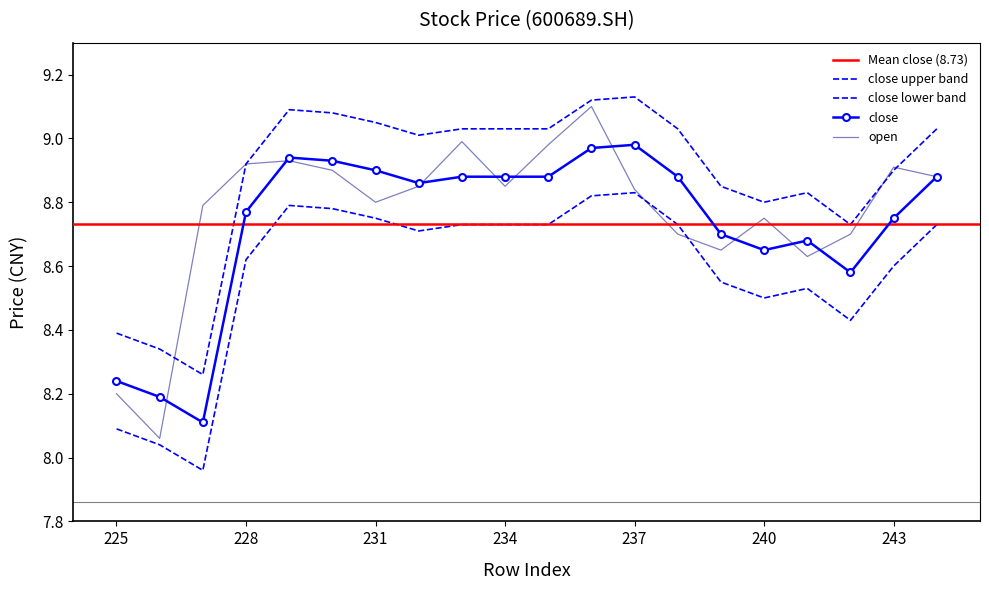

At 238, list the series in order from smallest to largest.

open, close